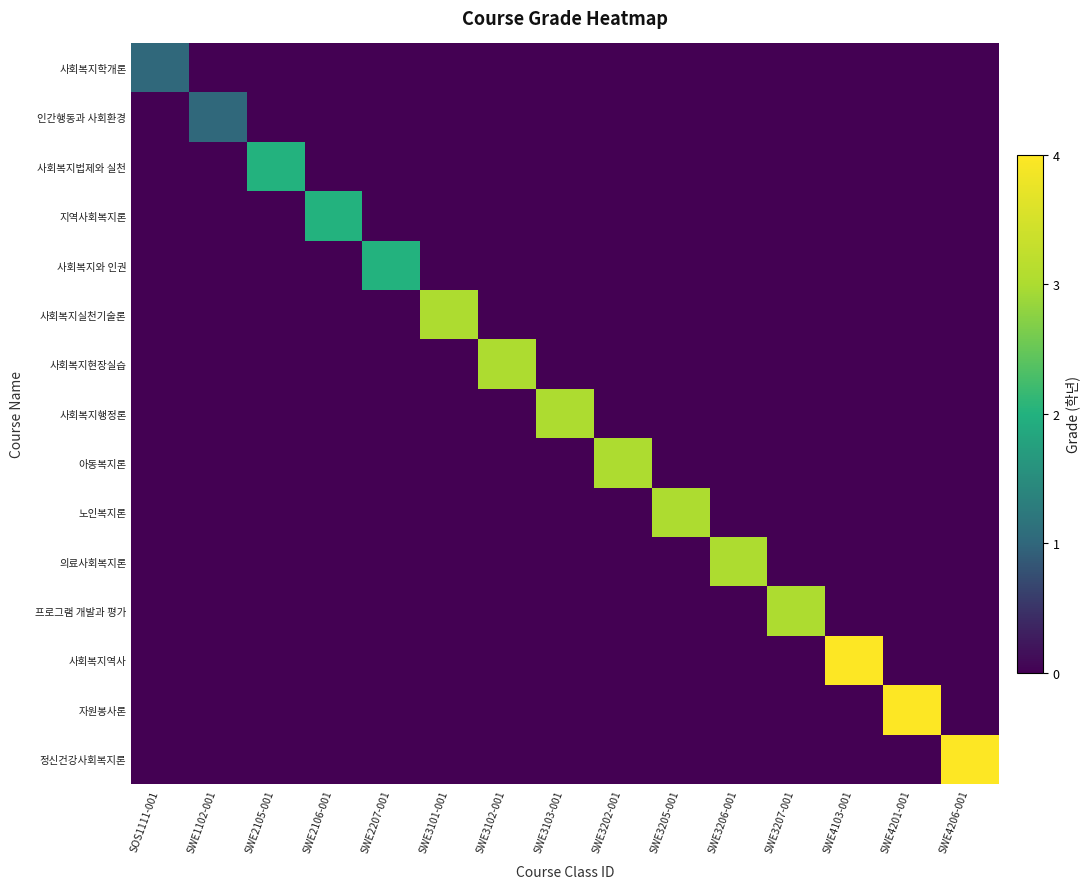

Which series has the largest range (max minus min)?

사회복지역사